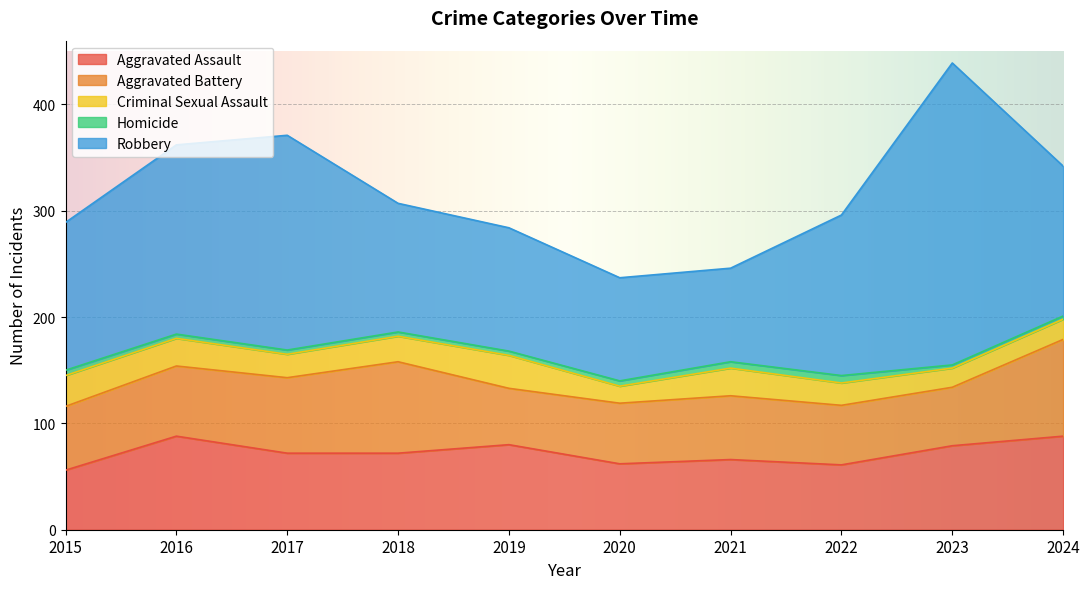

What is the total value across all series at 2024?

342